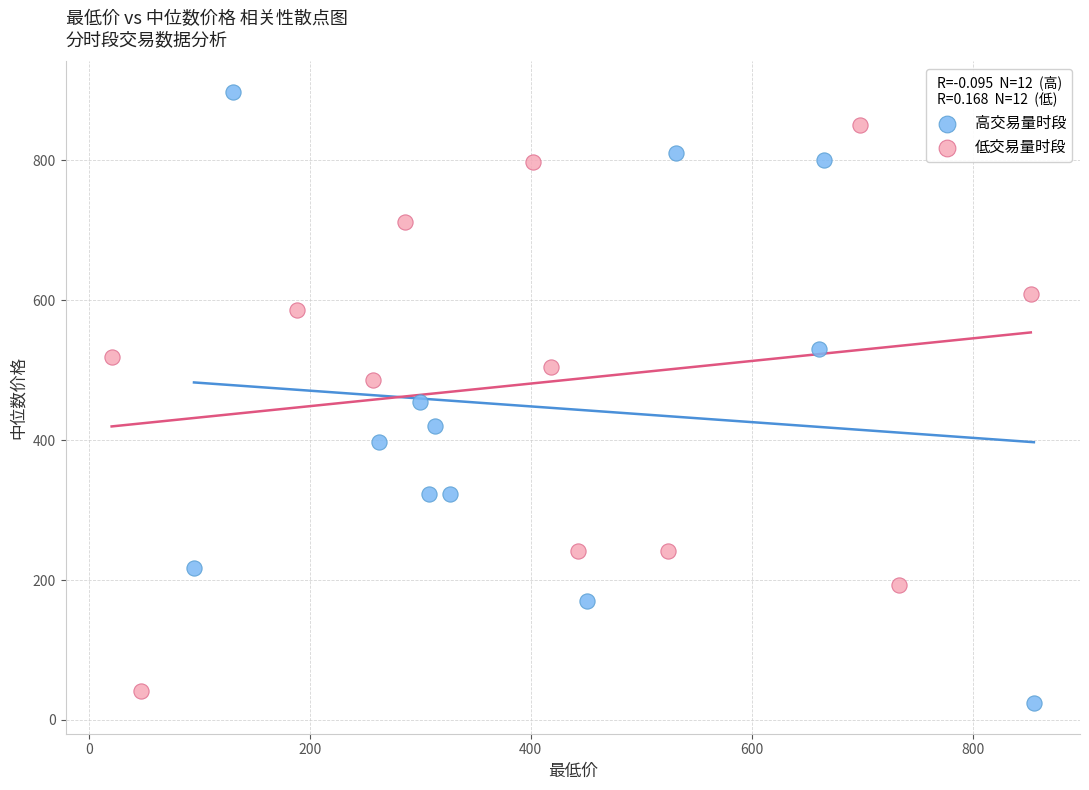

Which series has the largest Y range (max minus min)?

高交易量时段